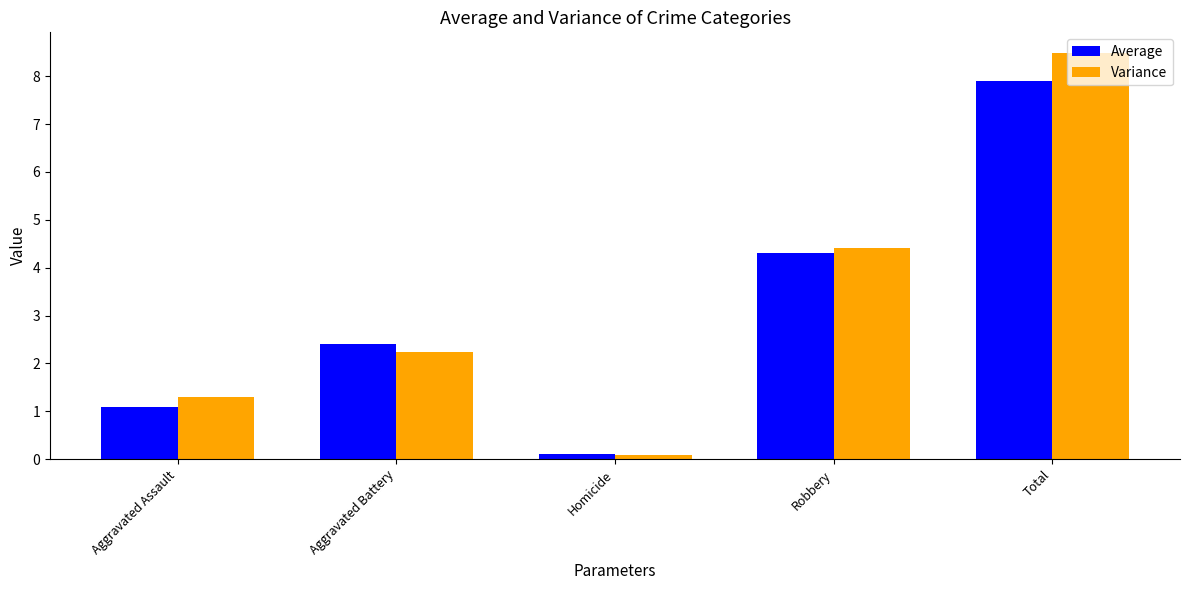

Count the number of categories in the chart.

5